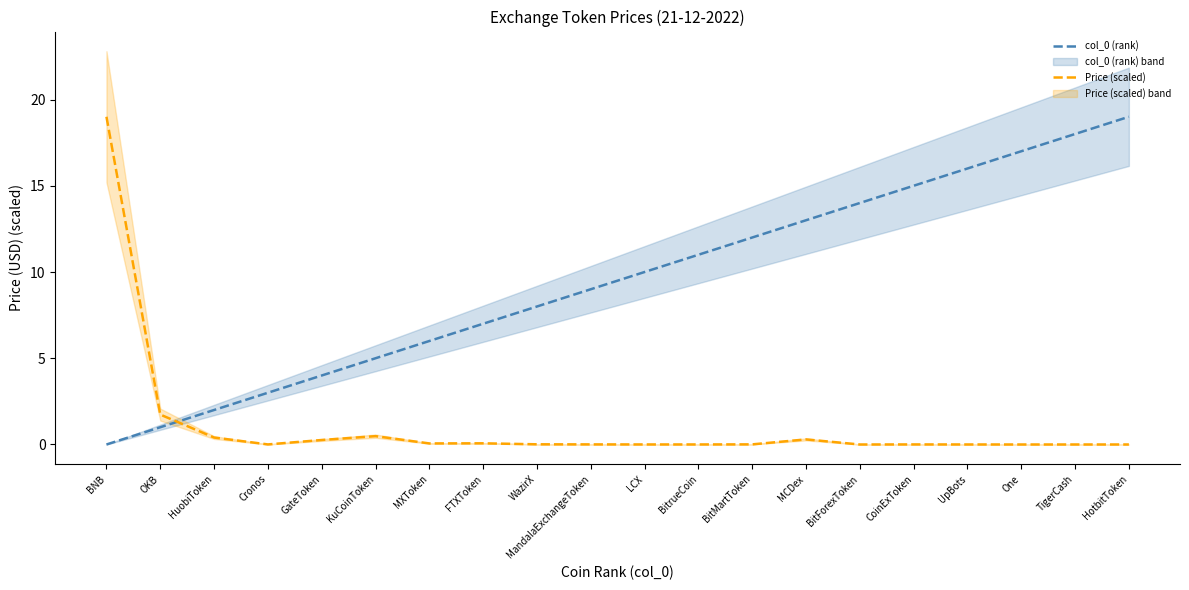

What is the average value of the Price (scaled) series?

1.1